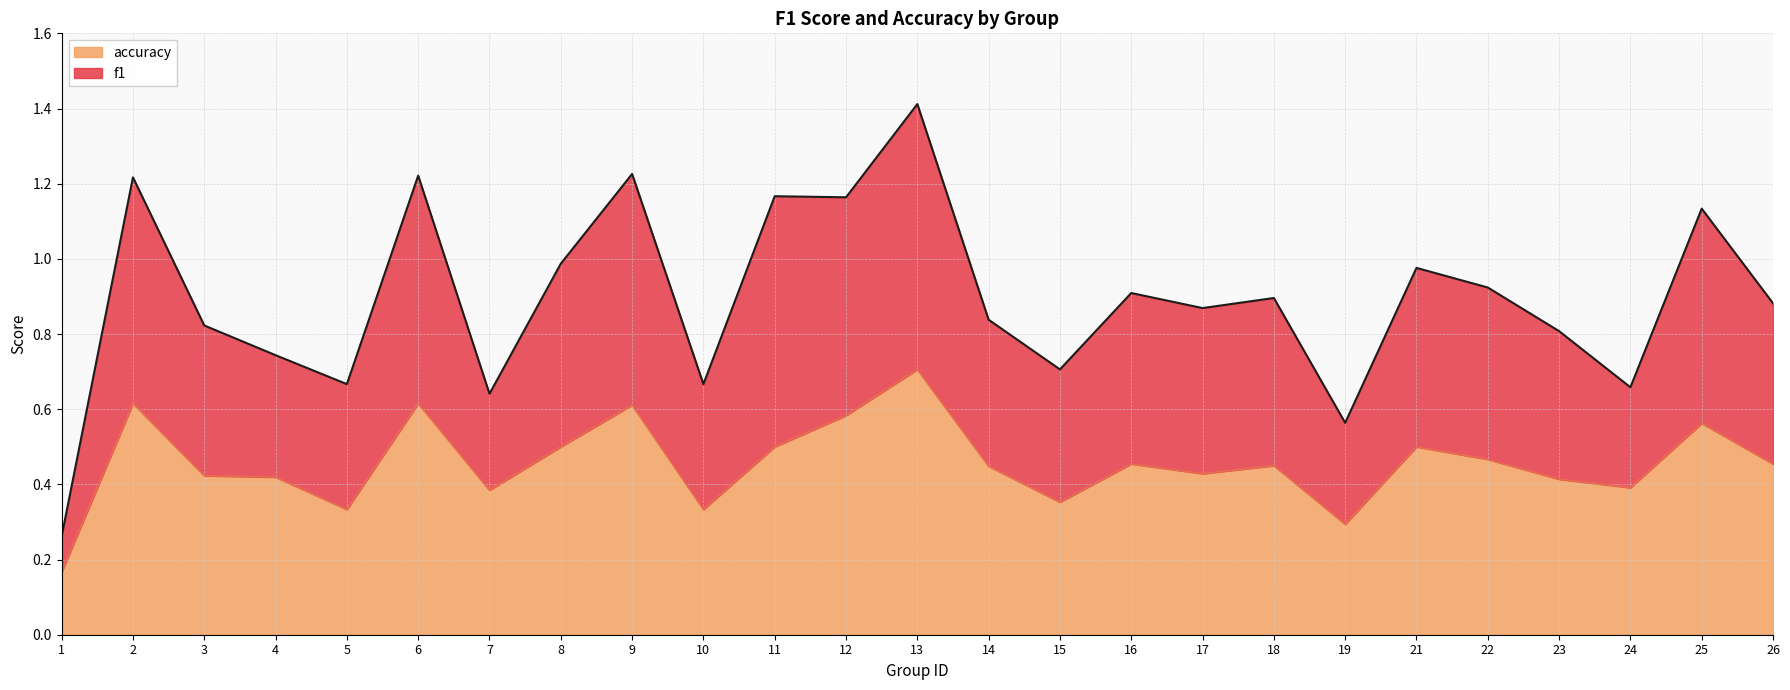

Does the chart have visible grid lines?

Yes